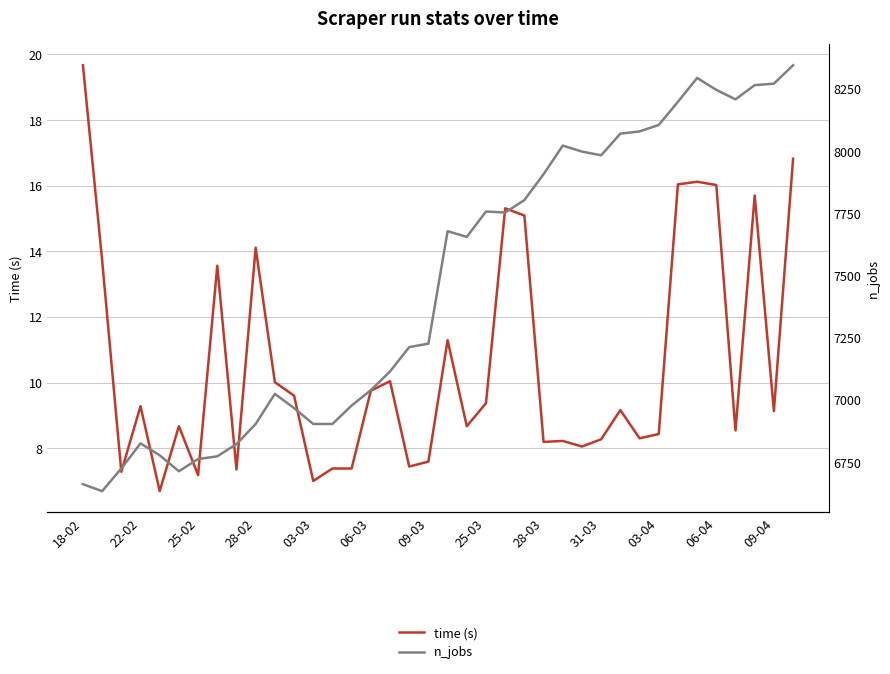

What is the lowest value of the time (s) series?

6.7